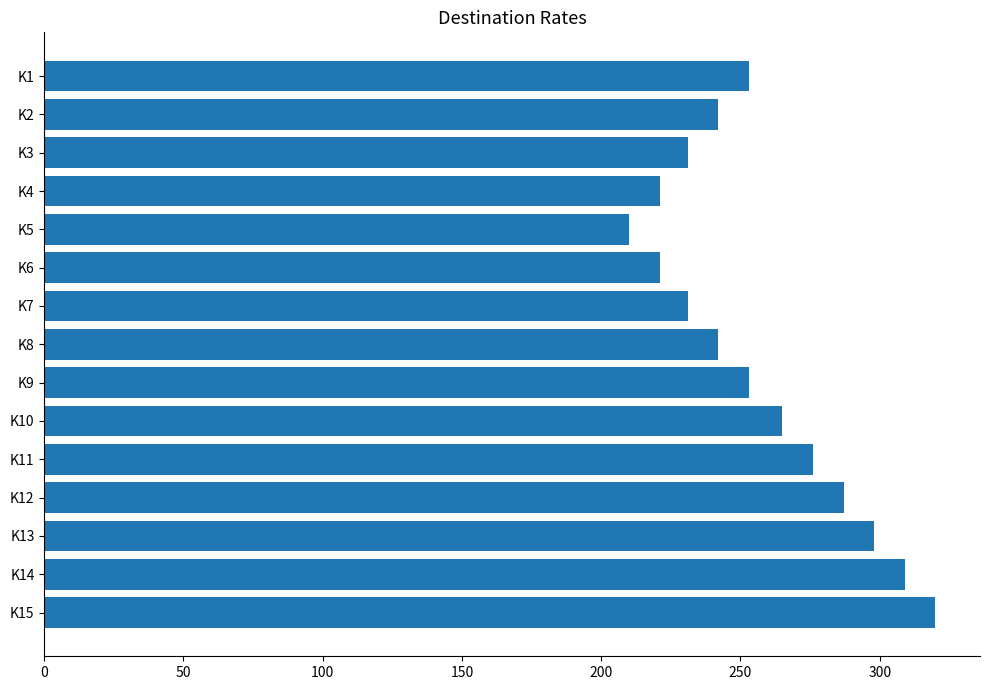

Reading bottom to top, transcribe all the data shown in this chart.

K15=320	K14=309	K13=298	K12=287	K11=276	K10=265	K9=253	K8=242	K7=231	K6=221	K5=210	K4=221	K3=231	K2=242	K1=253